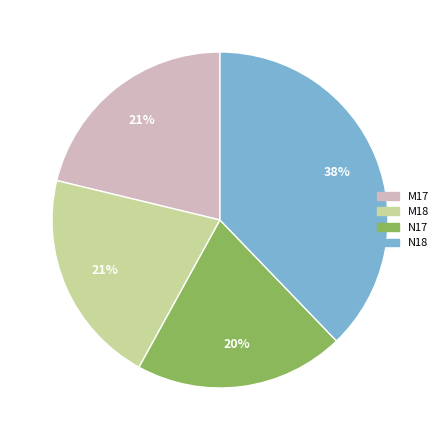

To the nearest percent, what is the difference between the M18 and N17 slice percentages?

1%